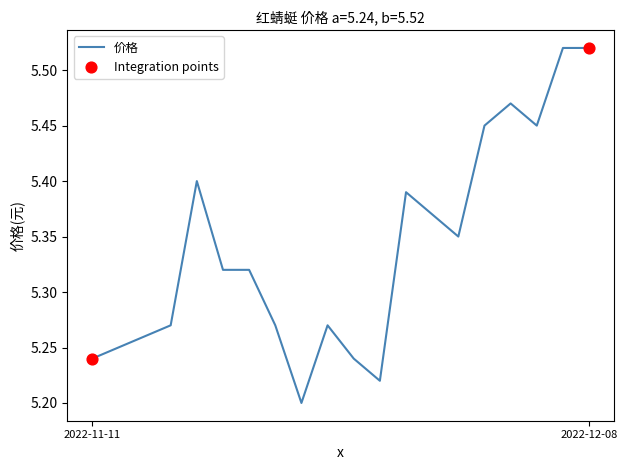

What is the difference between the maximum and minimum values?

0.3